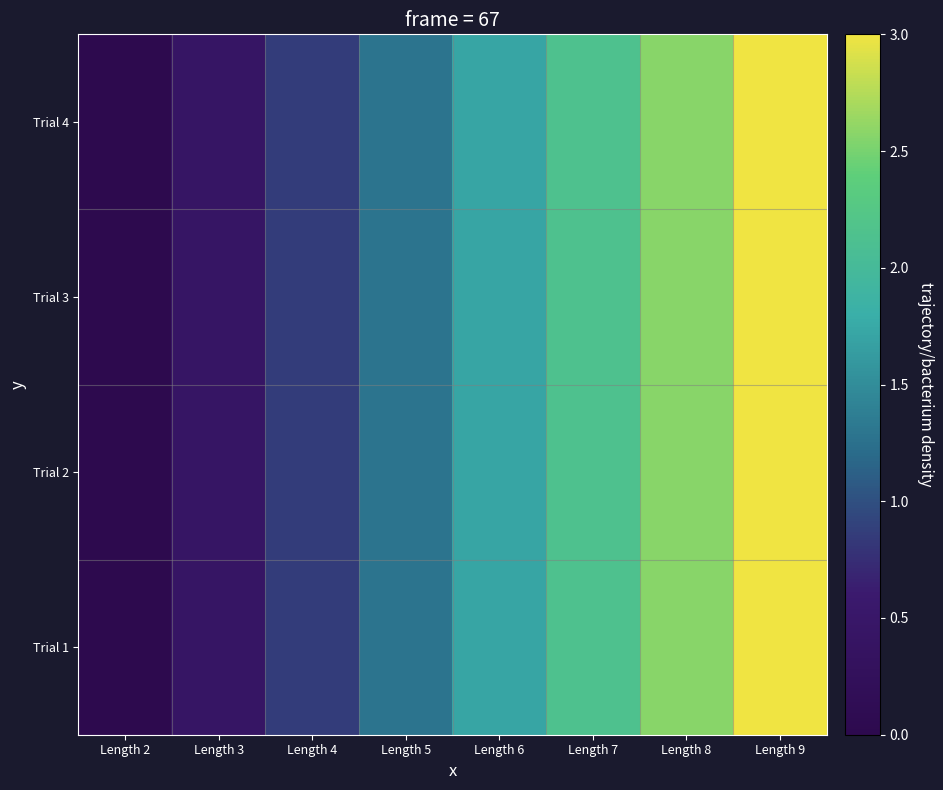

At how many categories does at least one series exceed 1?

5